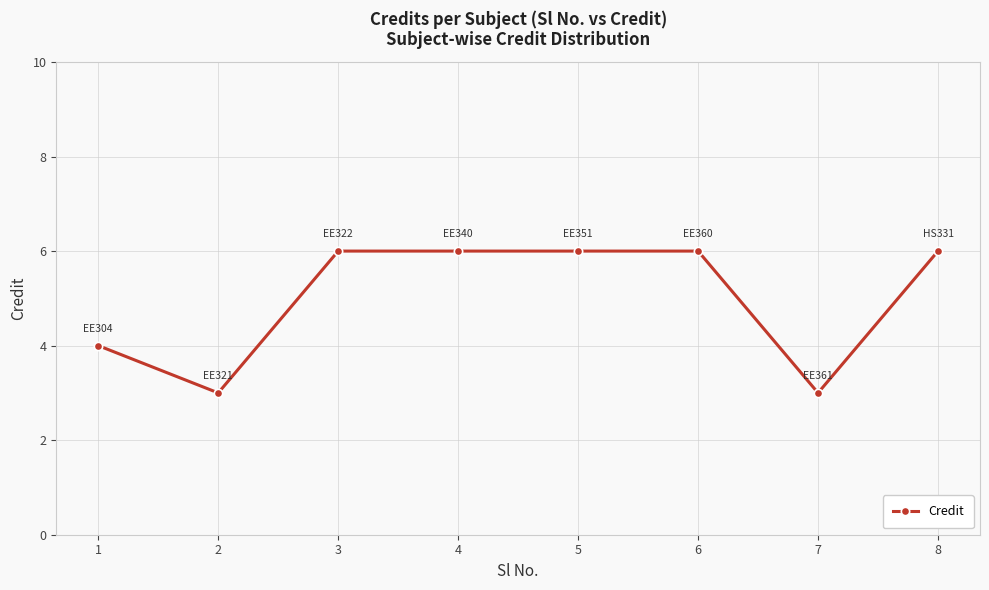

What is the minimum value shown in the chart?

3